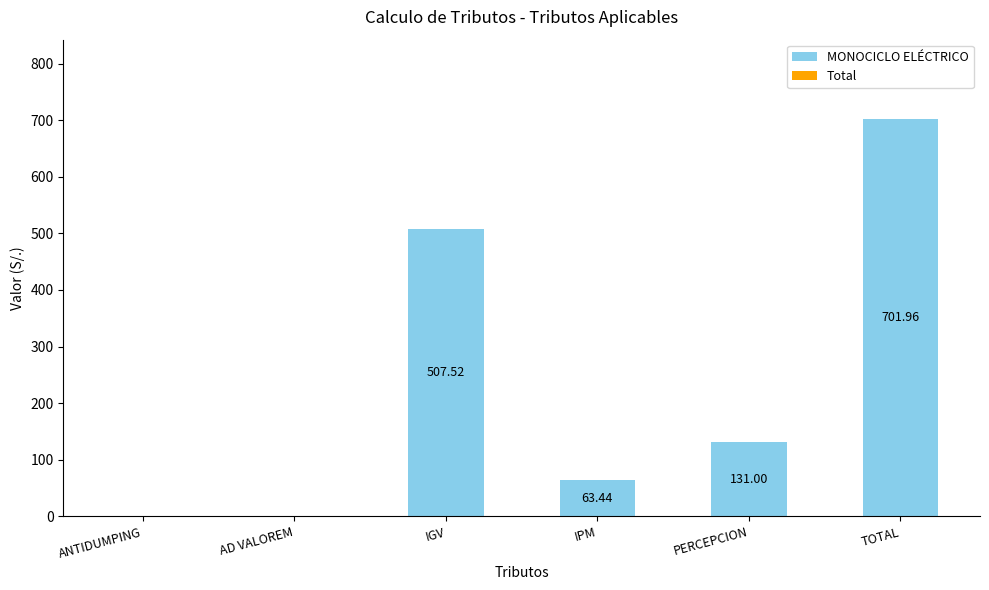

What is the sum of all values?

1403.9